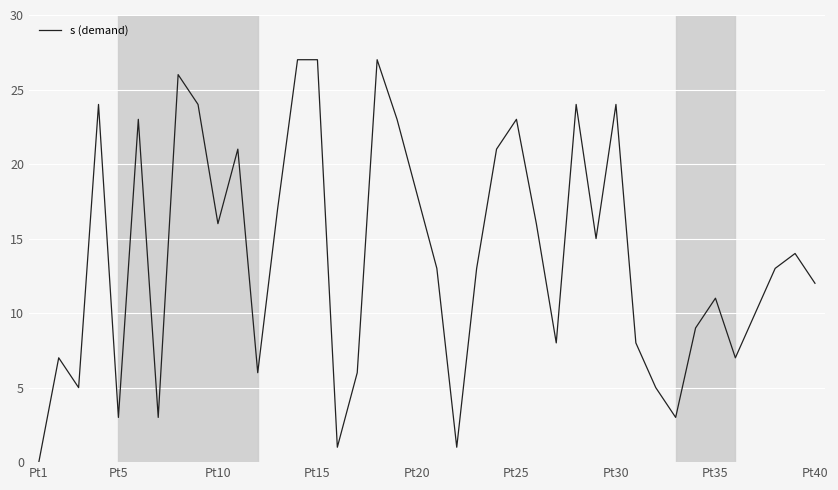

What is the greatest value displayed?

27